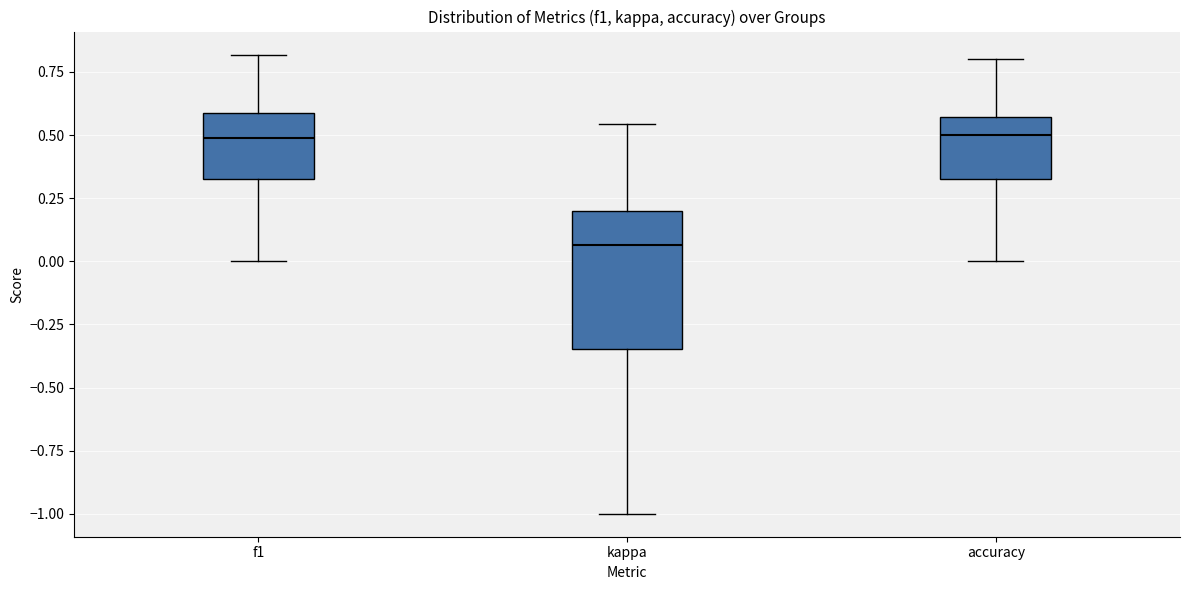

Reading left to right, read every box against the y-axis: the position of its median line, the range the box covers, and the ends of its whiskers. The values are not printed on the chart, so give them approximately, as read against the axis.

f1: median 0.50, box 0.30 to 0.60, whiskers 0.00 to 0.80
kappa: median 0.05, box -0.35 to 0.20, whiskers -1.00 to 0.55
accuracy: median 0.50, box 0.35 to 0.55, whiskers 0.00 to 0.80